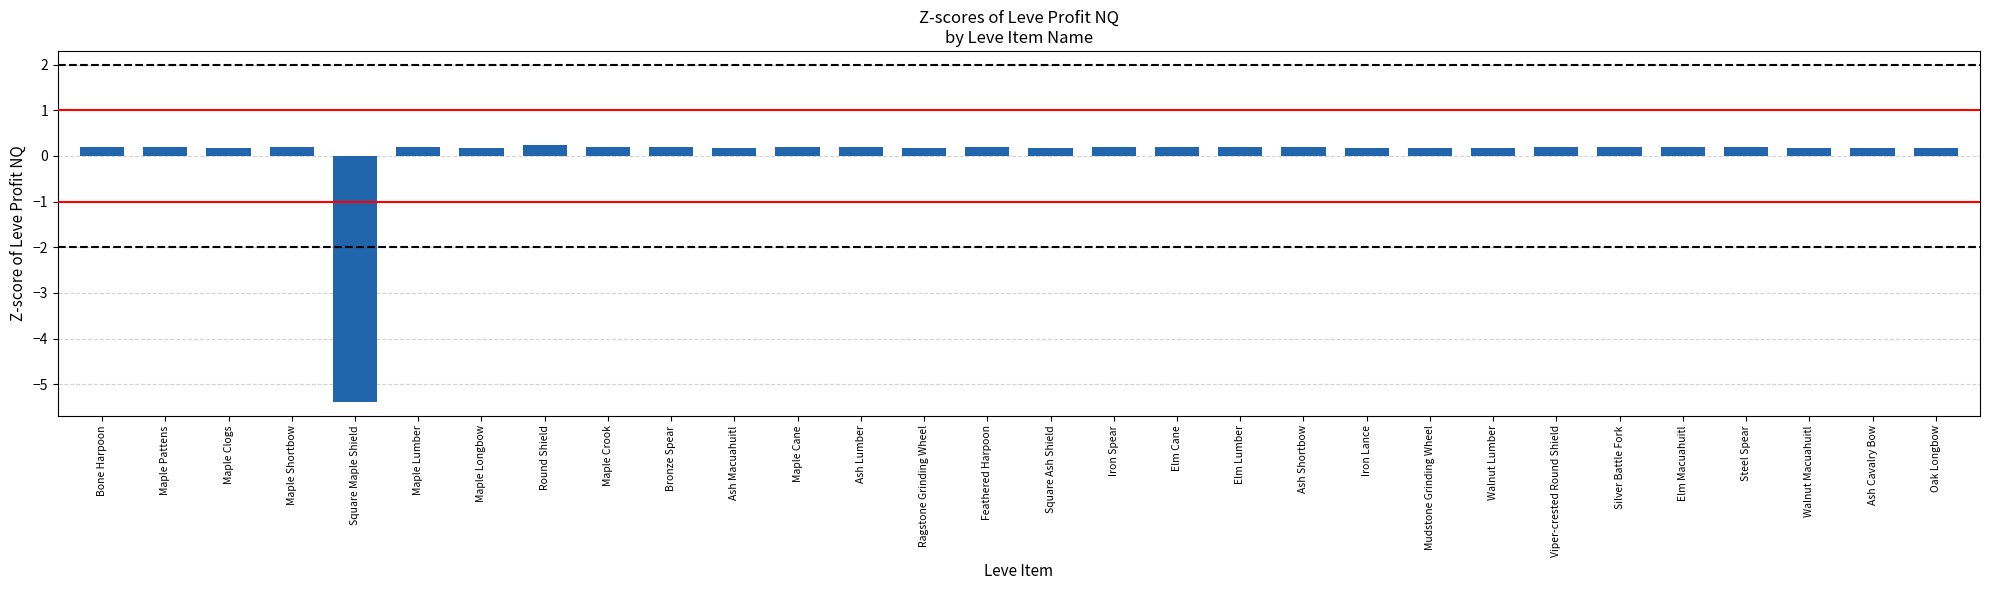

Are the bars horizontal?

No